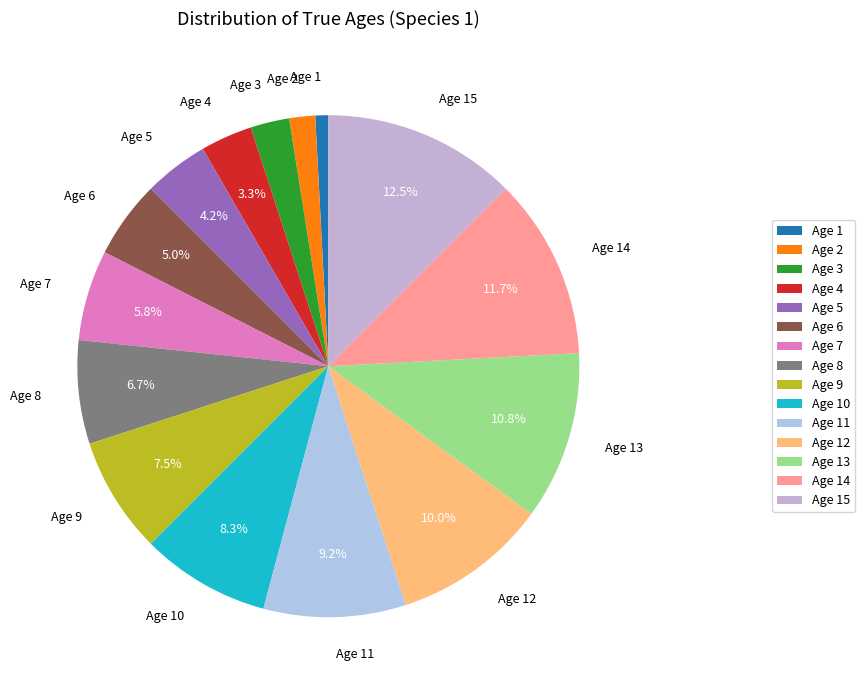

Does Age 11 represent more than half of the total?

No